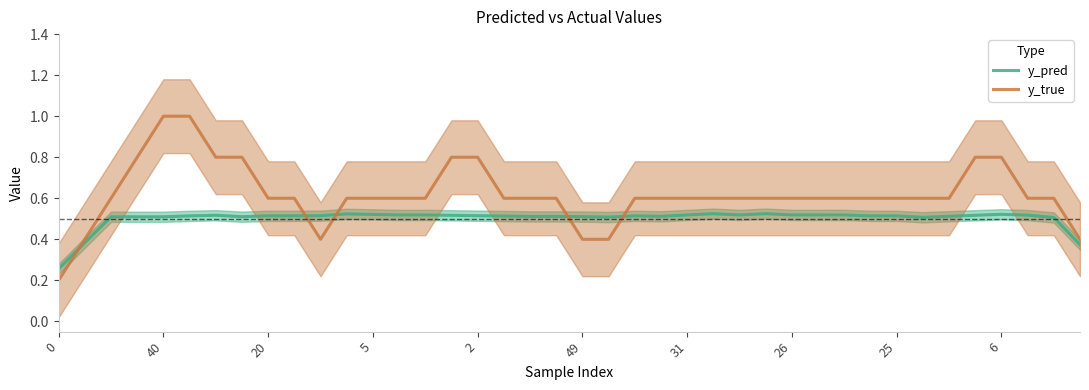

Is the value of y_true at 34 greater than the value of y_pred at 29?

Yes